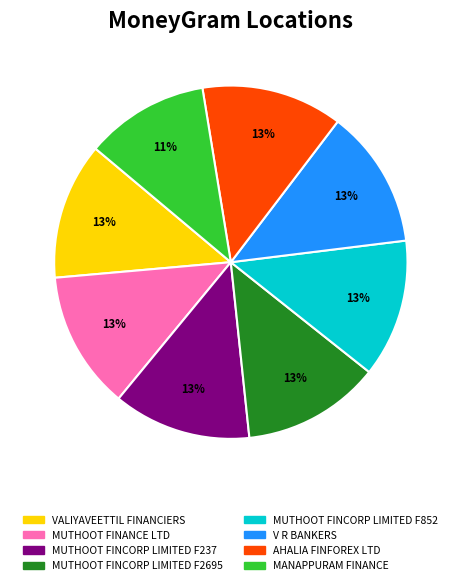

True or false: MUTHOOT FINANCE LTD accounts for 13% of the total.

True